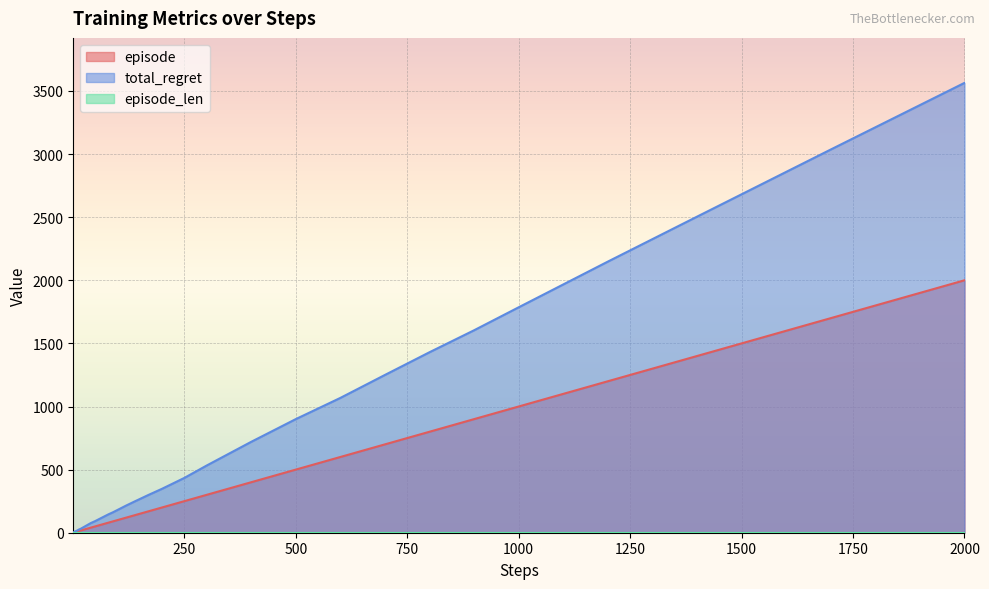

What is the difference between the maximum and minimum values in the episode series?

1999